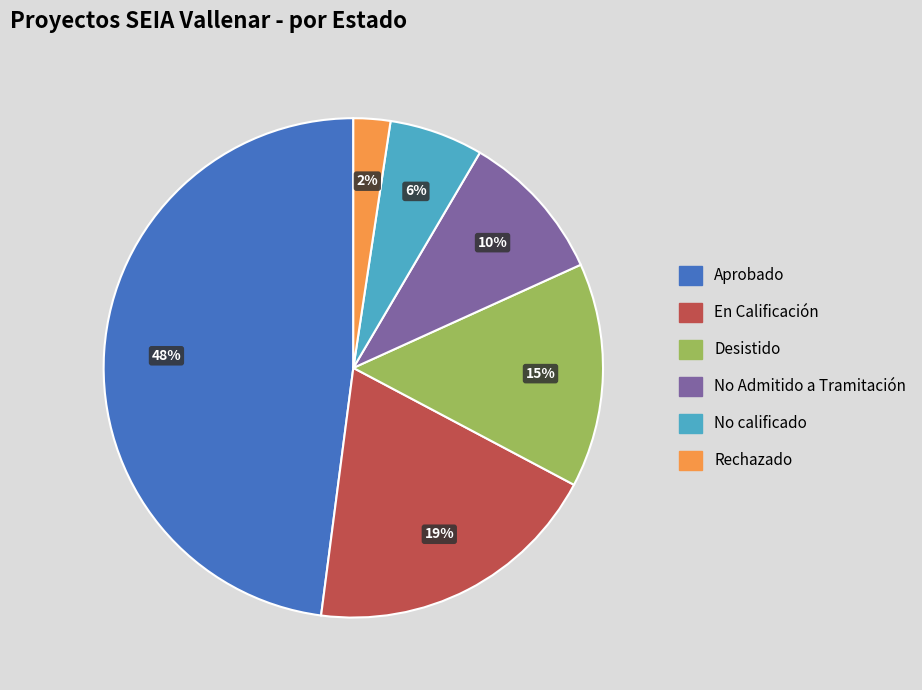

Approximately how many times larger is the value at No Admitido a Tramitación compared to Desistido?

0.7